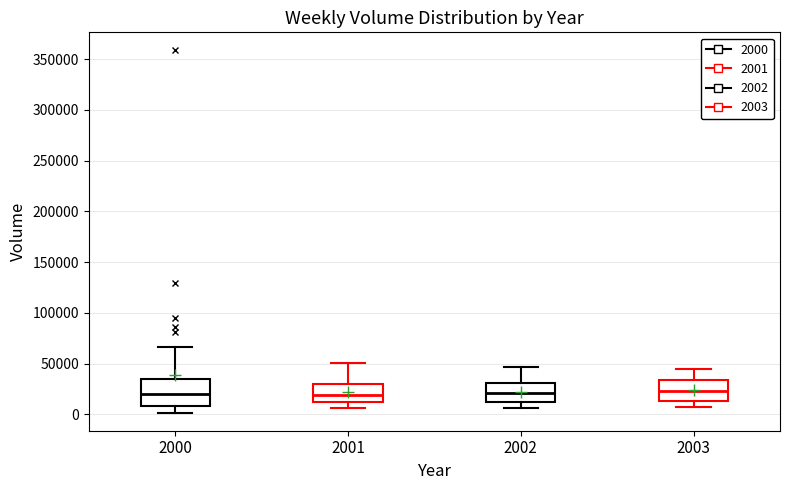

Reading left to right, read every box against the y-axis: the position of its median line, the range the box covers, and the ends of its whiskers. The values are not printed on the chart, so give them approximately, as read against the axis.

2000: median 20000, box 10000 to 35000, whiskers 0 to 65000
2001: median 20000, box 10000 to 30000, whiskers 5000 to 50000
2002: median 20000, box 10000 to 30000, whiskers 5000 to 45000
2003: median 25000, box 15000 to 35000, whiskers 5000 to 45000